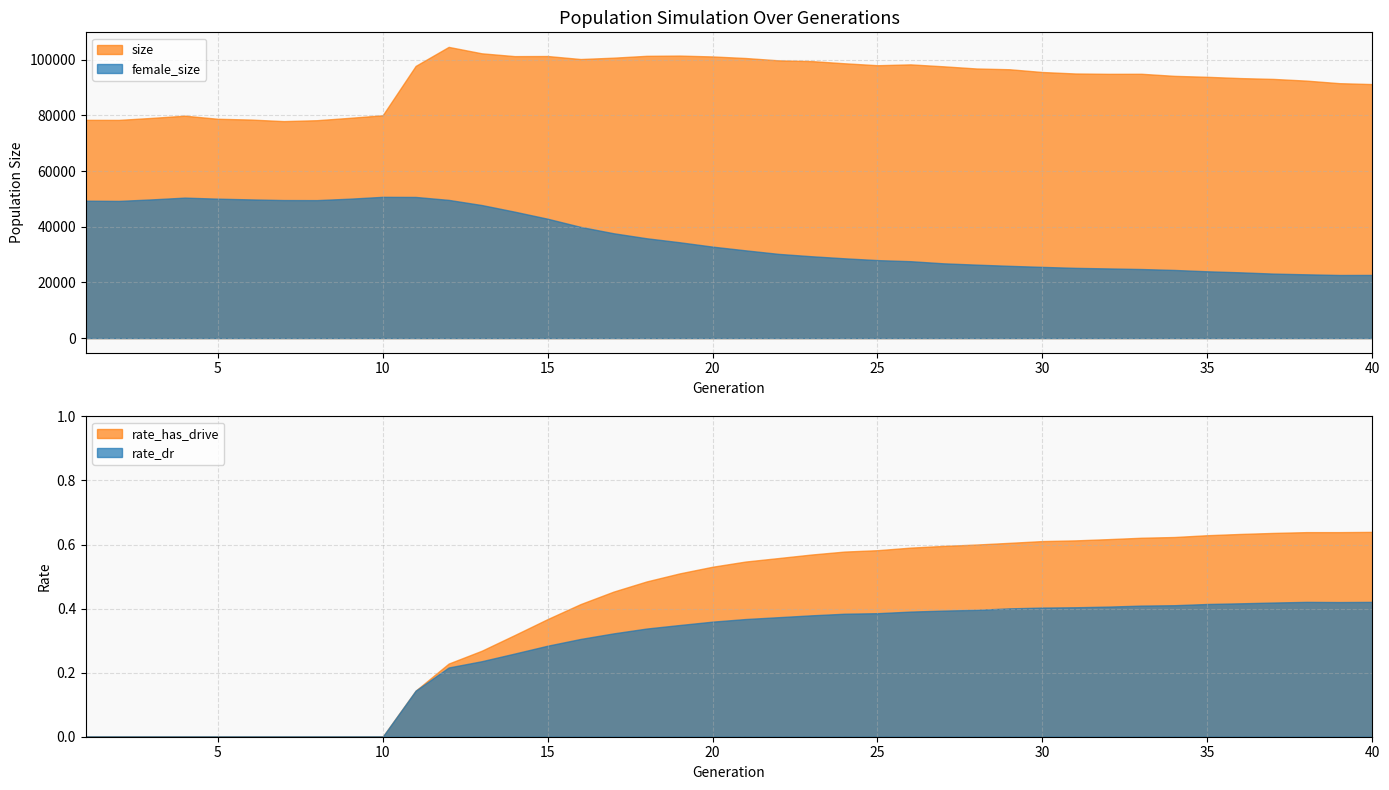

What is the value of the size point at the 25th from the left?

98044.0